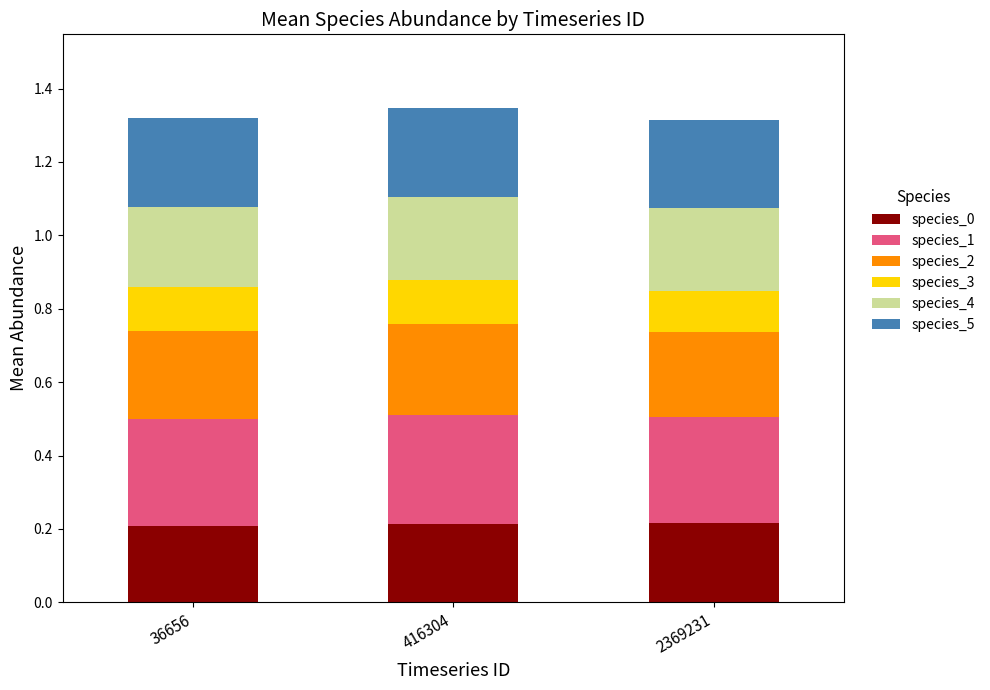

What is the total value across all series at 416304?

1.3